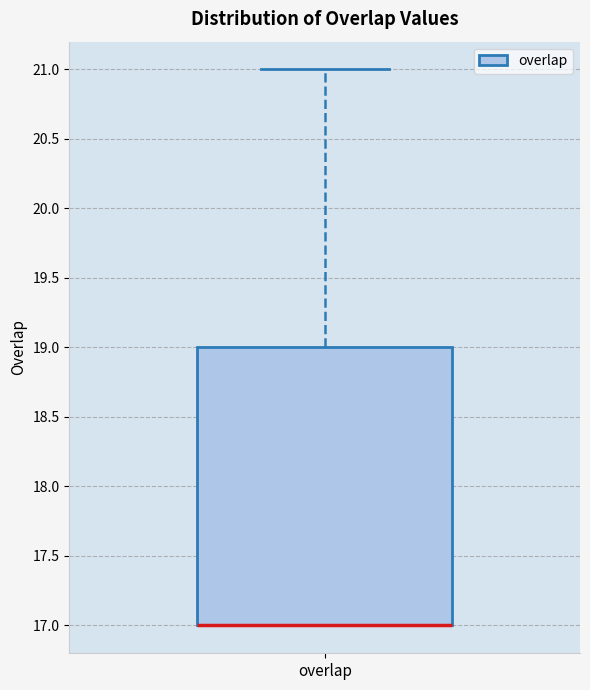

Where is the upper edge of the box for overlap on the y-axis? The values are not printed on the chart, so give them approximately, as read against the axis.

19